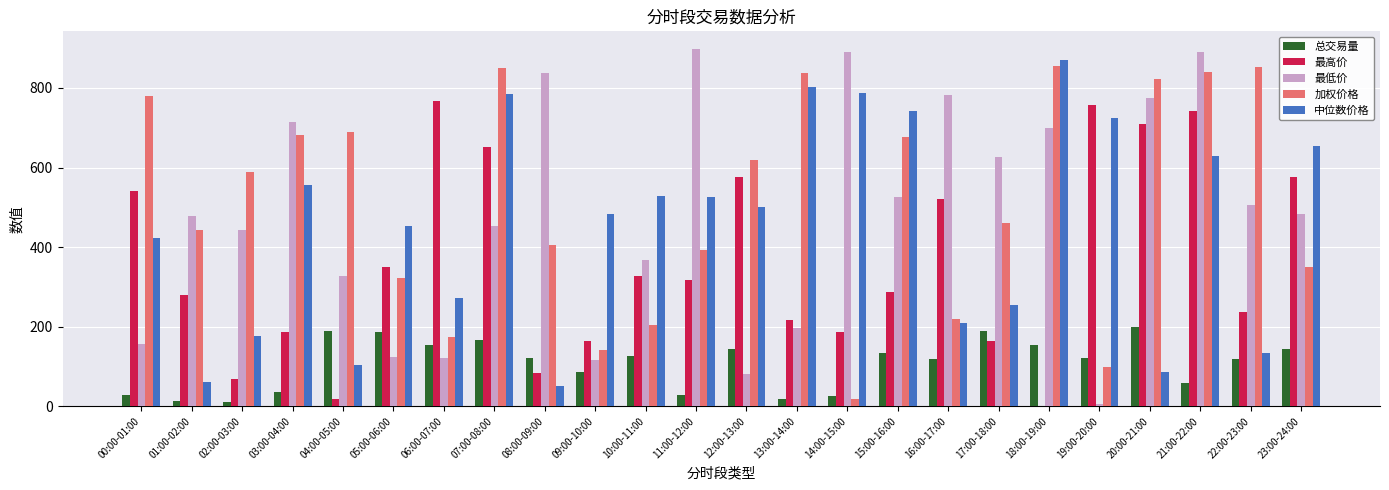

What is the greatest value displayed?

897.4